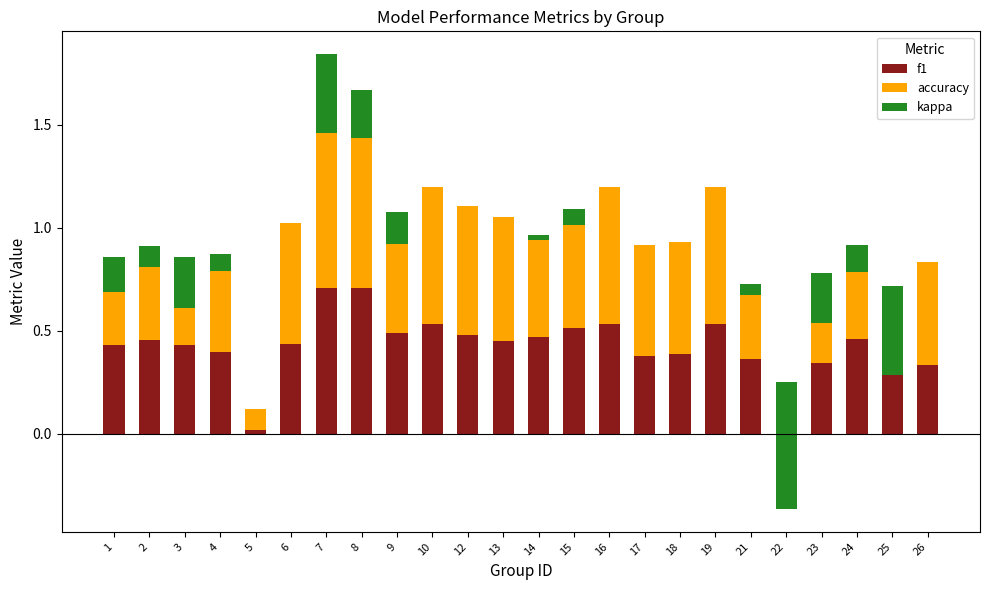

Which category has the lowest value in the accuracy series?

5